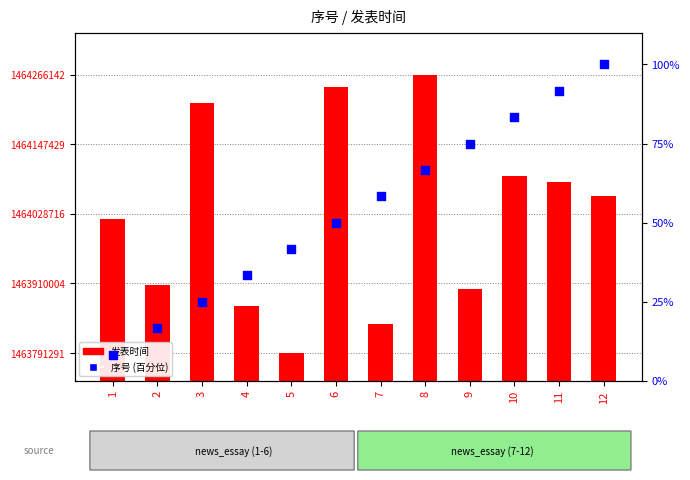

At which category is the sum across all series the highest?

8